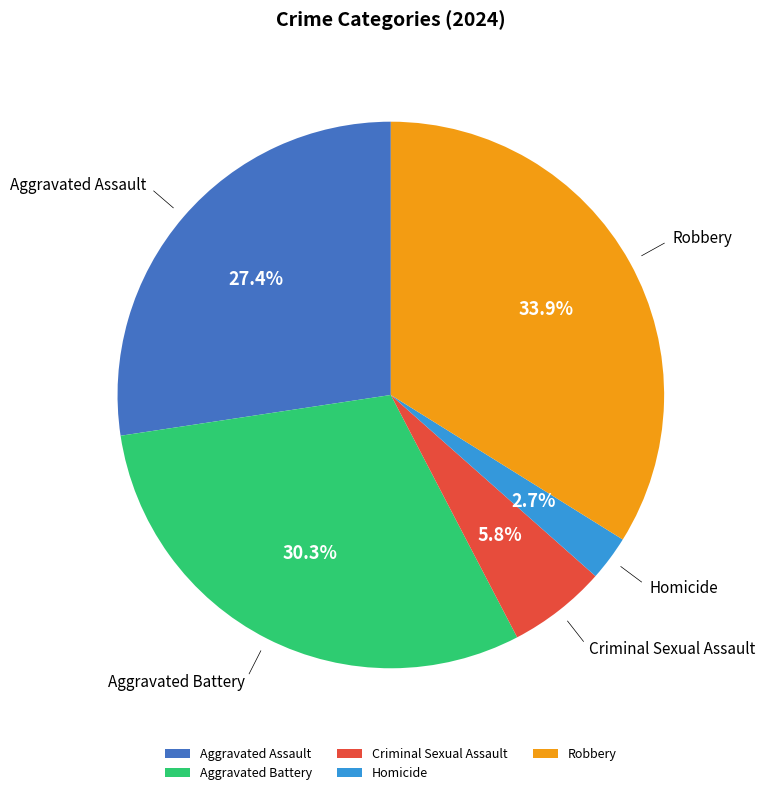

What percentage is the Criminal Sexual Assault slice, to the nearest percent?

6%